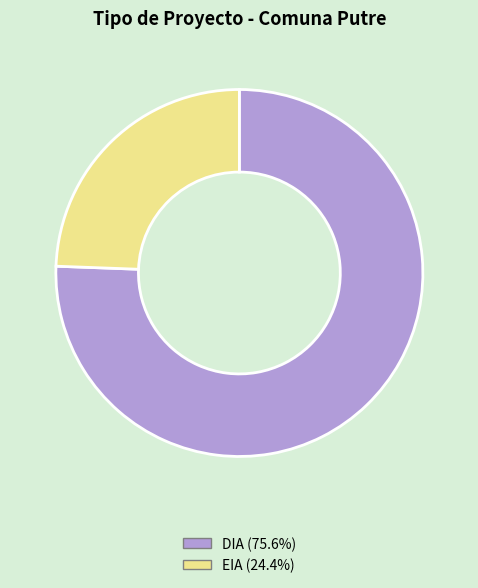

Between EIA and DIA, which is larger?

DIA